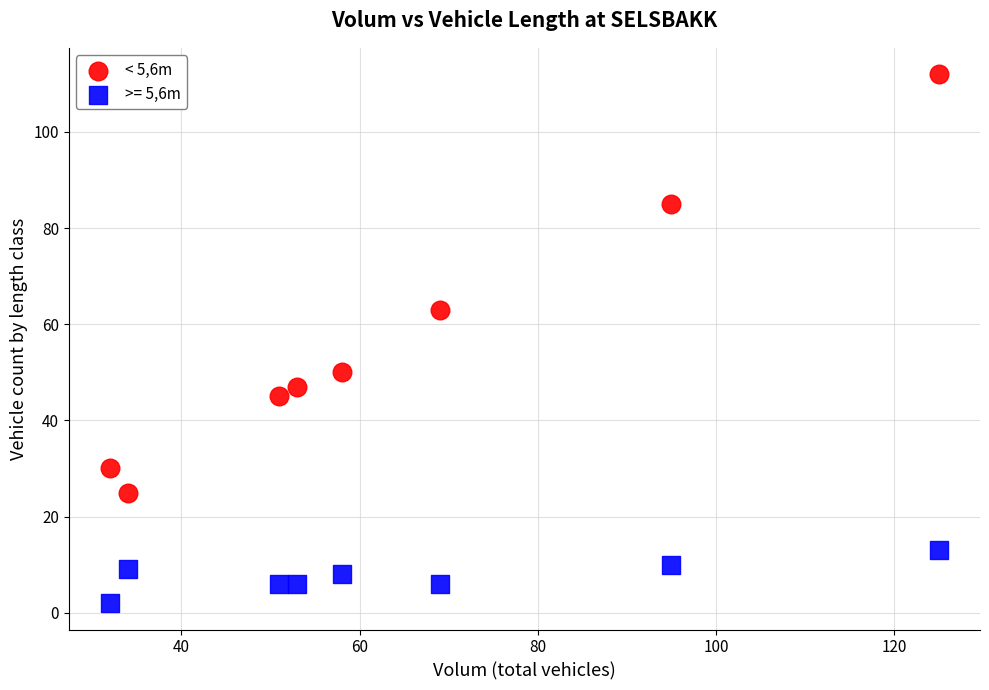

Which series has the widest spread of Y values?

< 5,6m